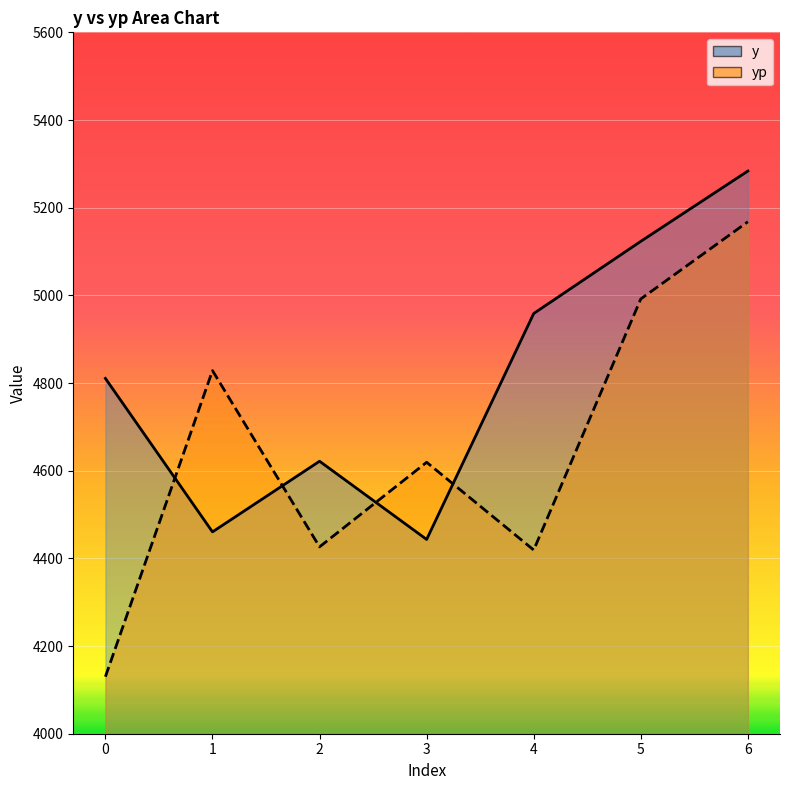

True or false: yp has a value of 6921.5 at 6.

False